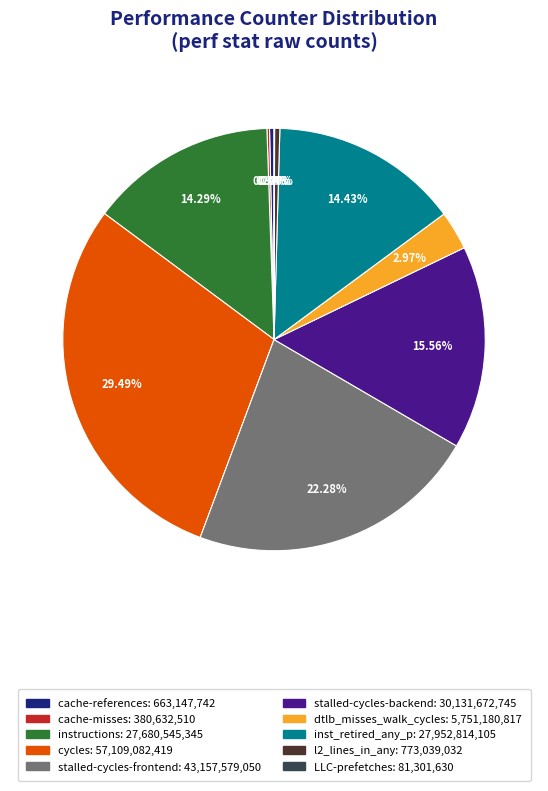

Approximately how many times larger is the value at inst_retired_any_p: 27,952,814,105 compared to stalled-cycles-backend: 30,131,672,745?

0.9